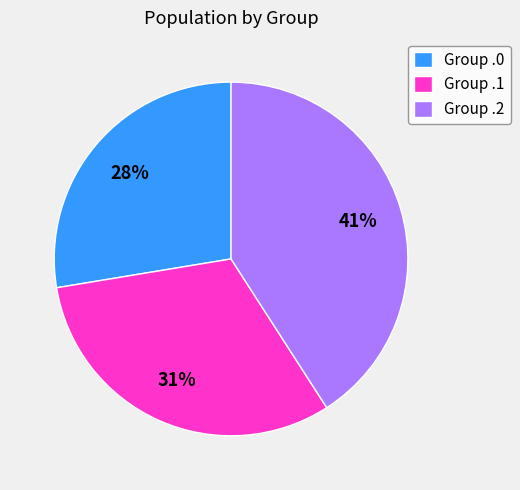

Do Group .0 and Group .2 together represent more than half of the pie?

Yes